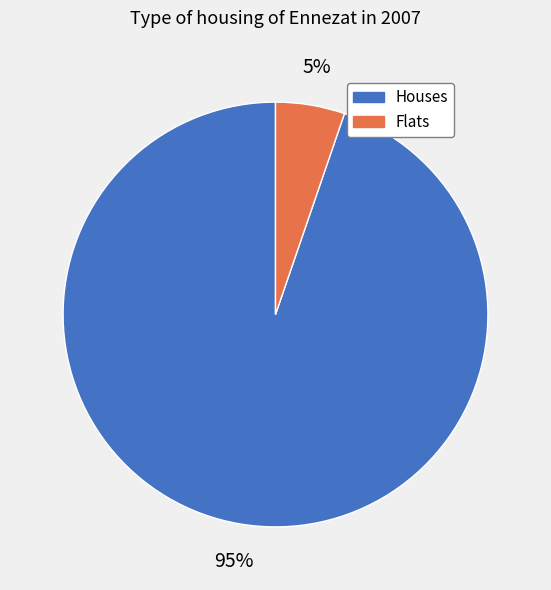

Is there any slice that represents more than half of the pie?

Yes